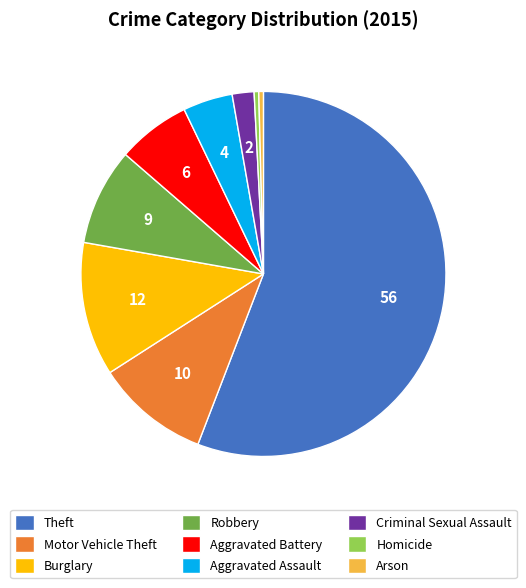

Which has a higher value, Aggravated Assault or Burglary?

Burglary